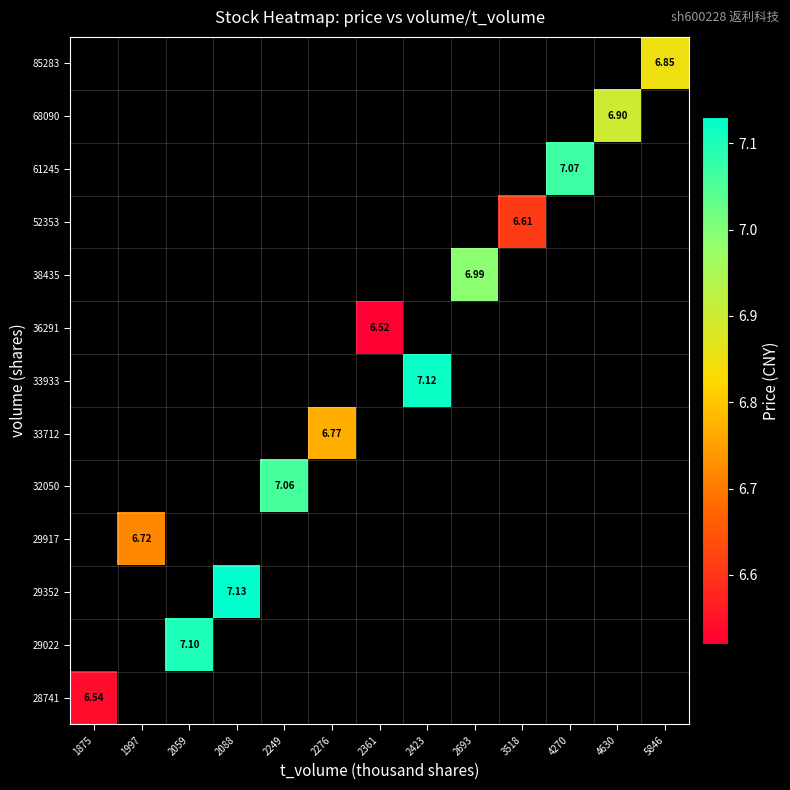

What is the smallest value displayed?

6.5